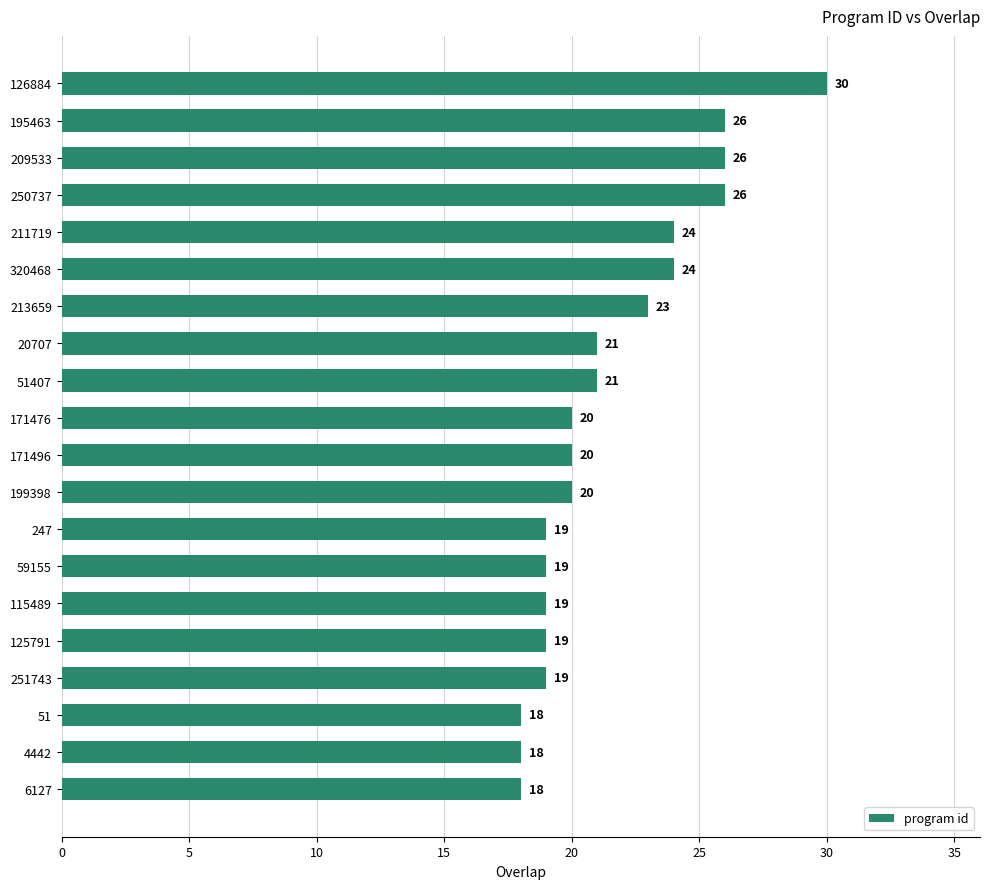

How many categories are shown in the chart?

20